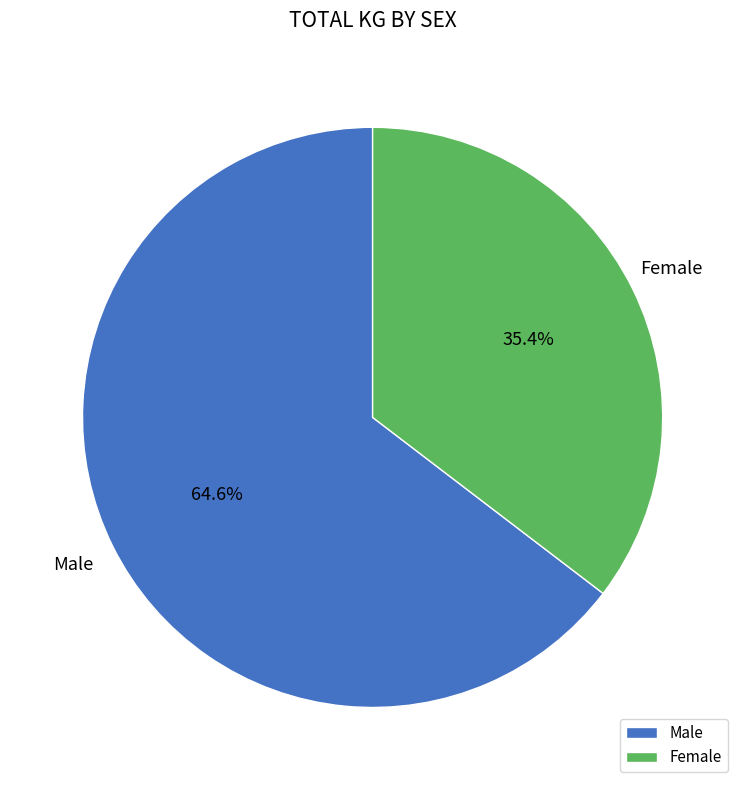

Rank the categories by value from lowest to highest.

Female, Male